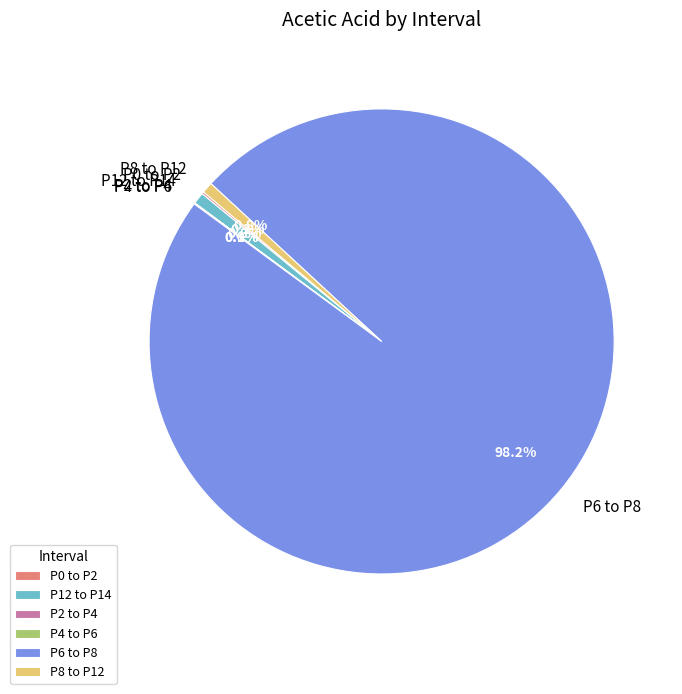

What is the total percentage of P8 to P12 and P12 to P14?

1.6%